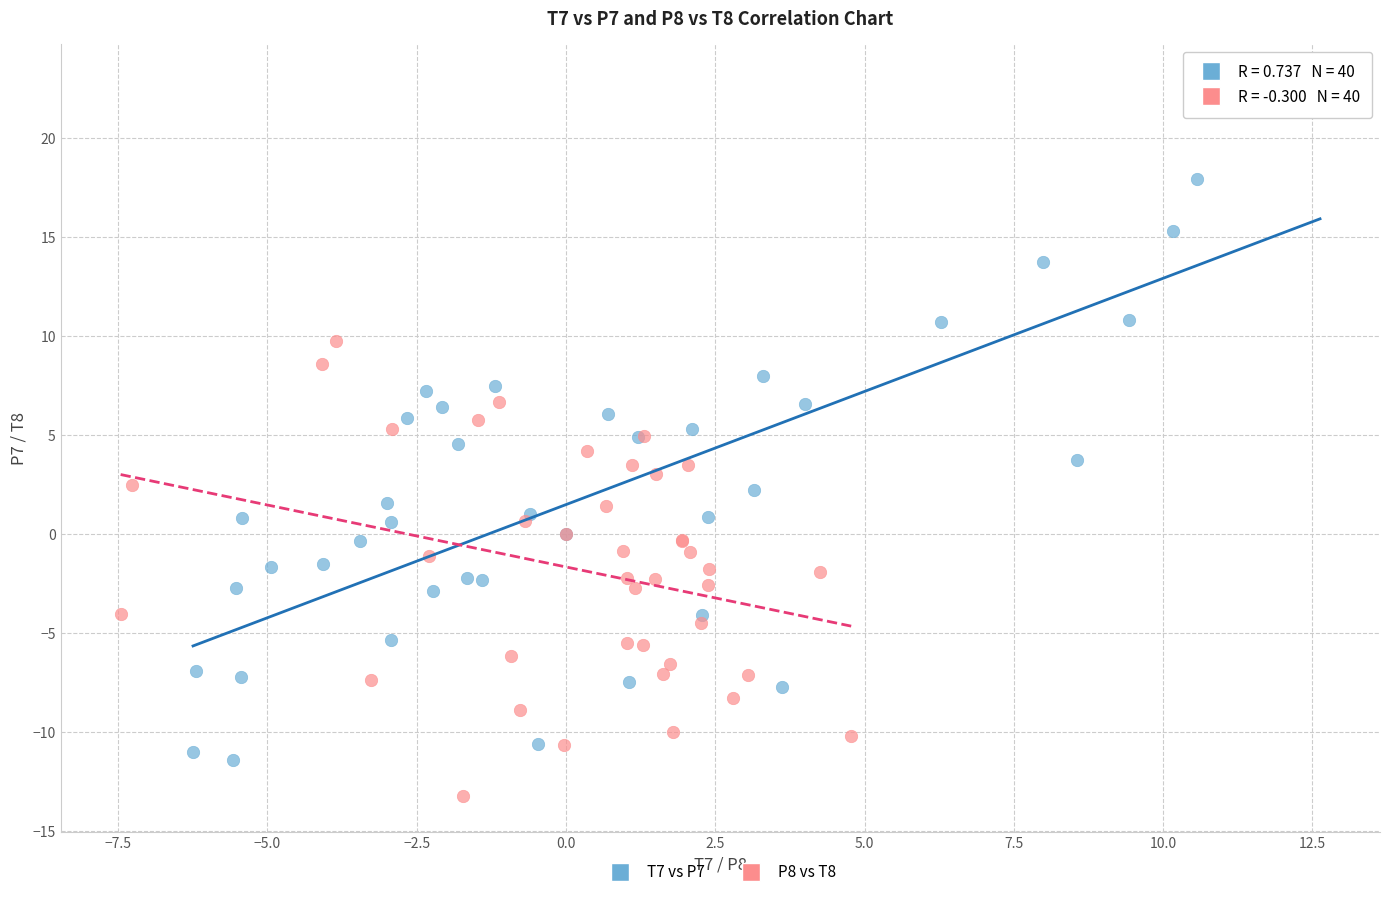

Which series has the widest spread of Y values?

T7 vs P7